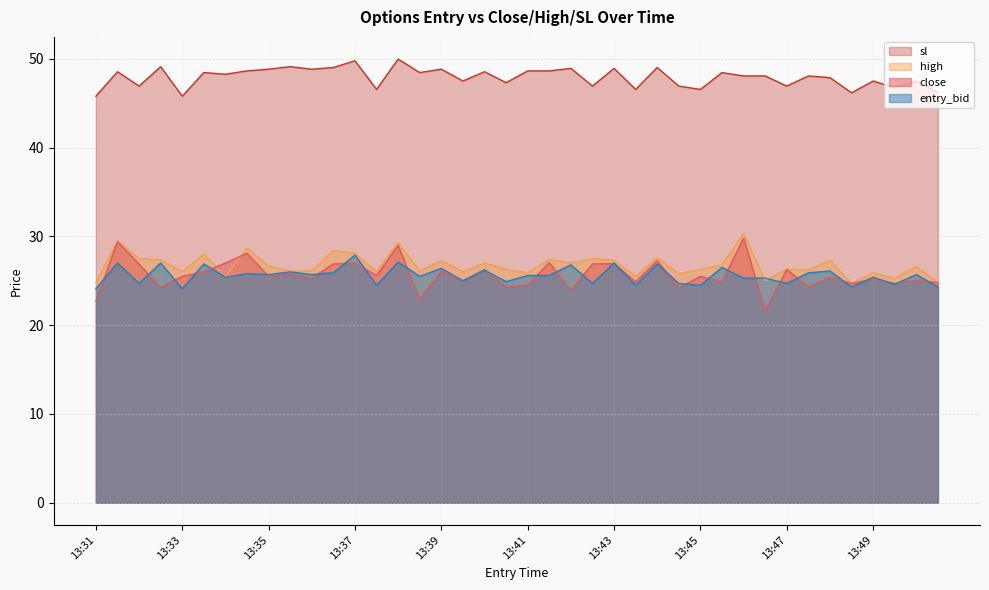

True or false: sl and high intersect in this chart.

False